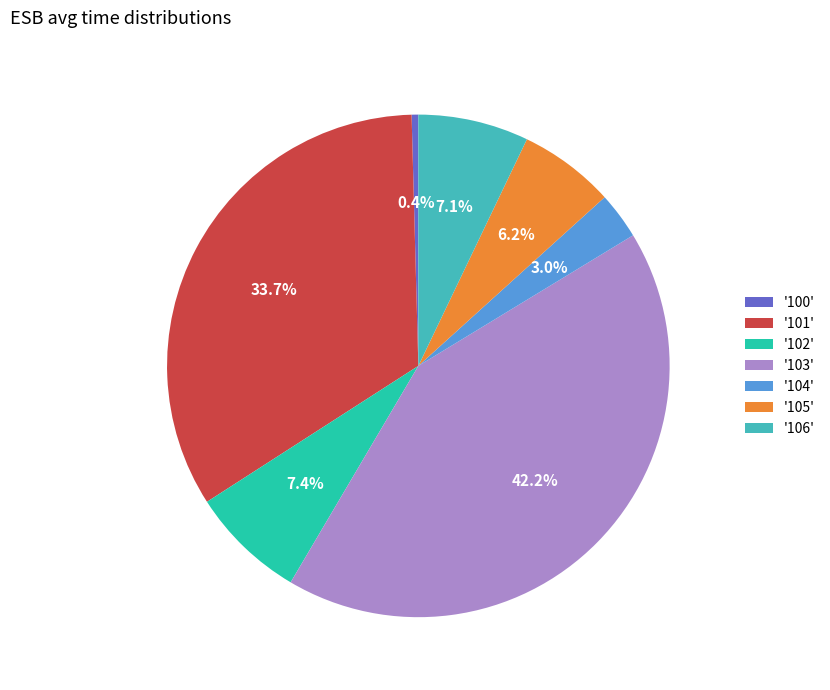

What is the ratio of the value at '103' to the value at '102'?

5.7